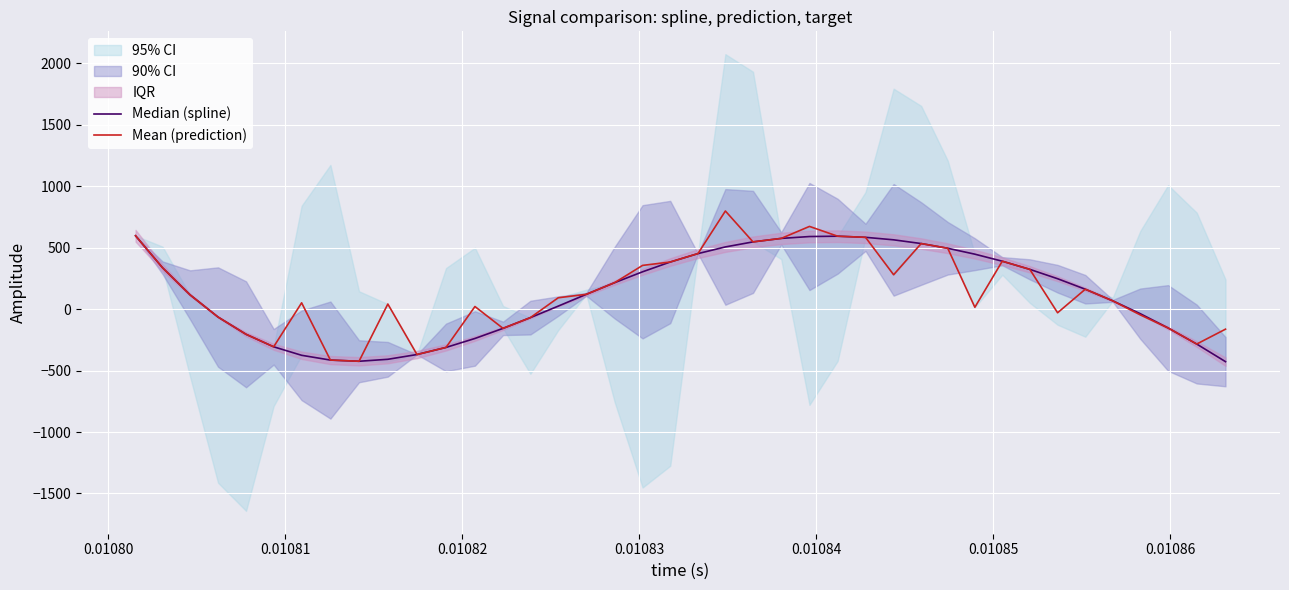

Is the value of Mean (prediction) at 11 greater than the value of Median (spline) at 33?

No